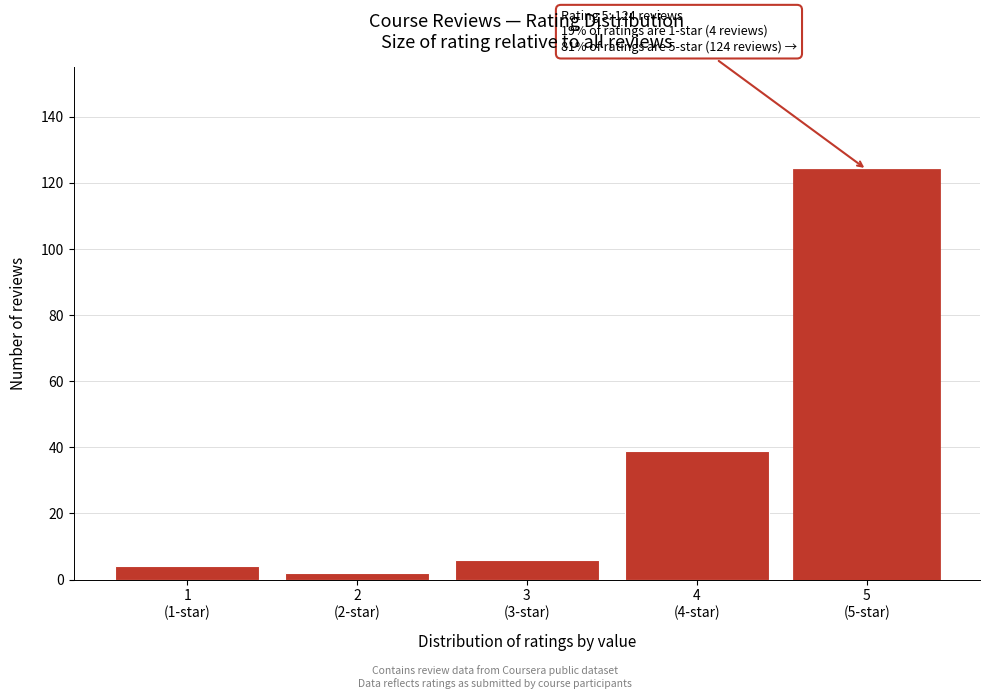

Reading right to left, list all the values displayed in this chart.

124	39	6	2	4